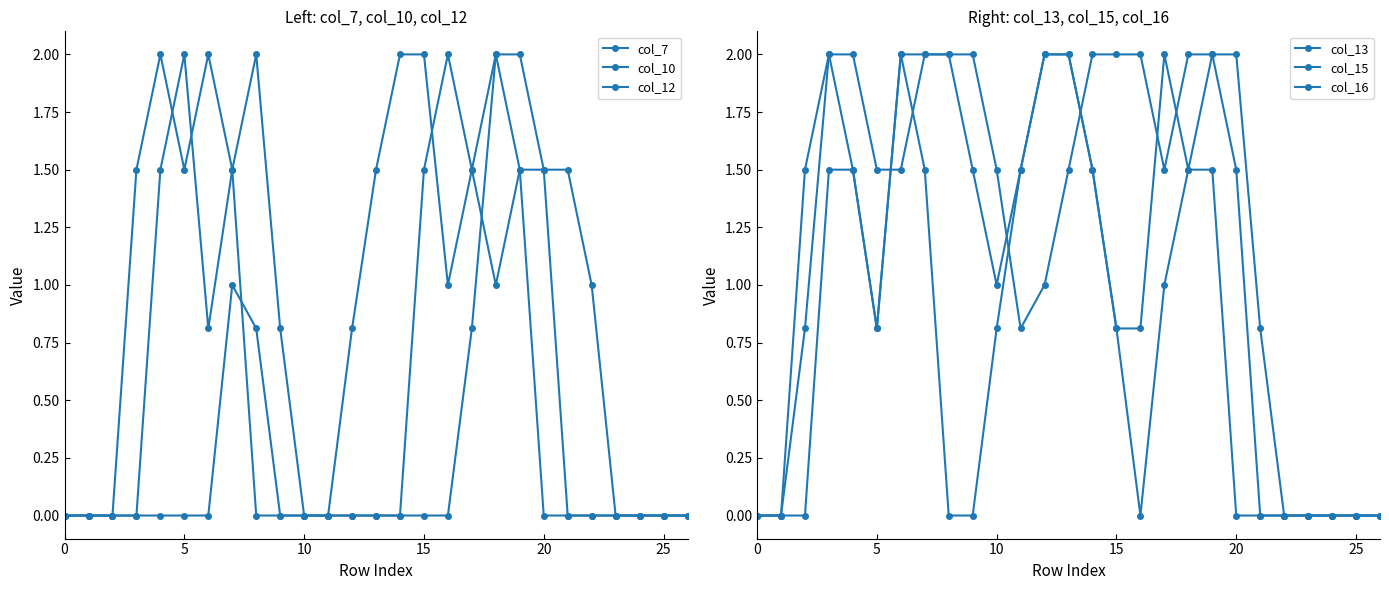

The col_15 series shows 0.4 at 20. True or false?

False